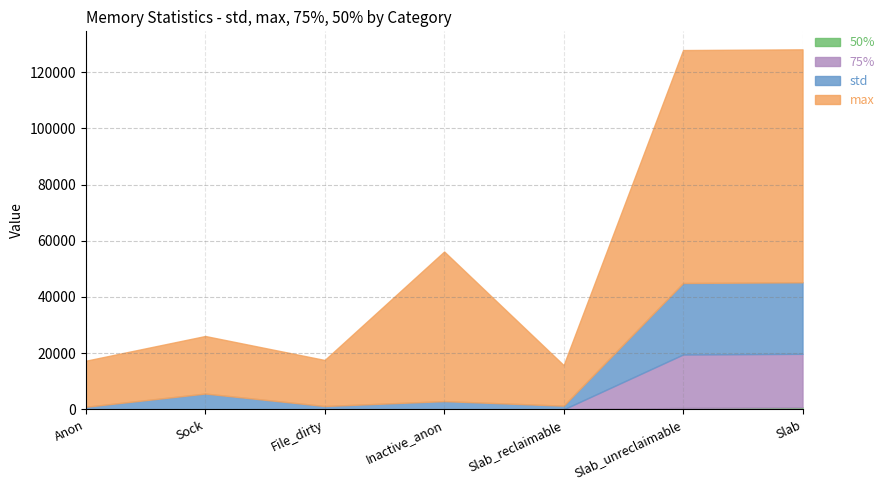

What is the sum of the max values at Slab and File_dirty?

99280.0